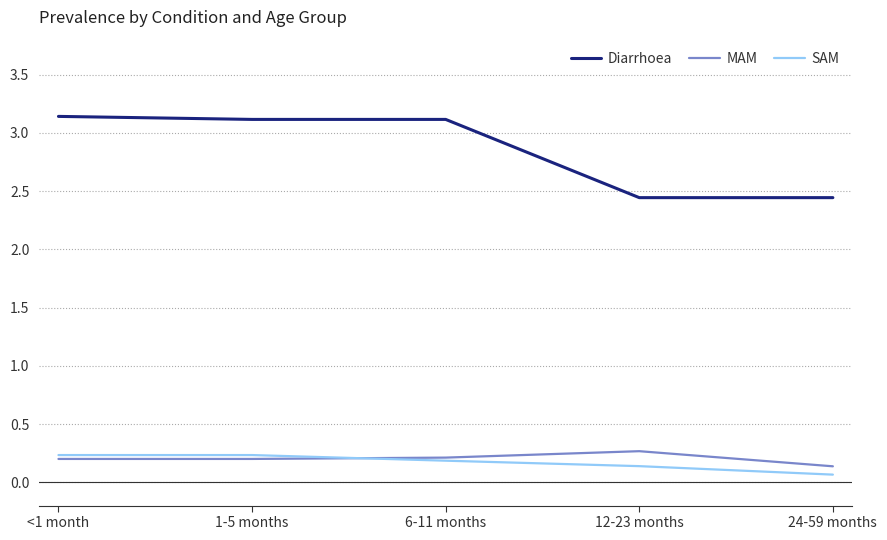

True or false: MAM and Diarrhoea cross at least once.

False